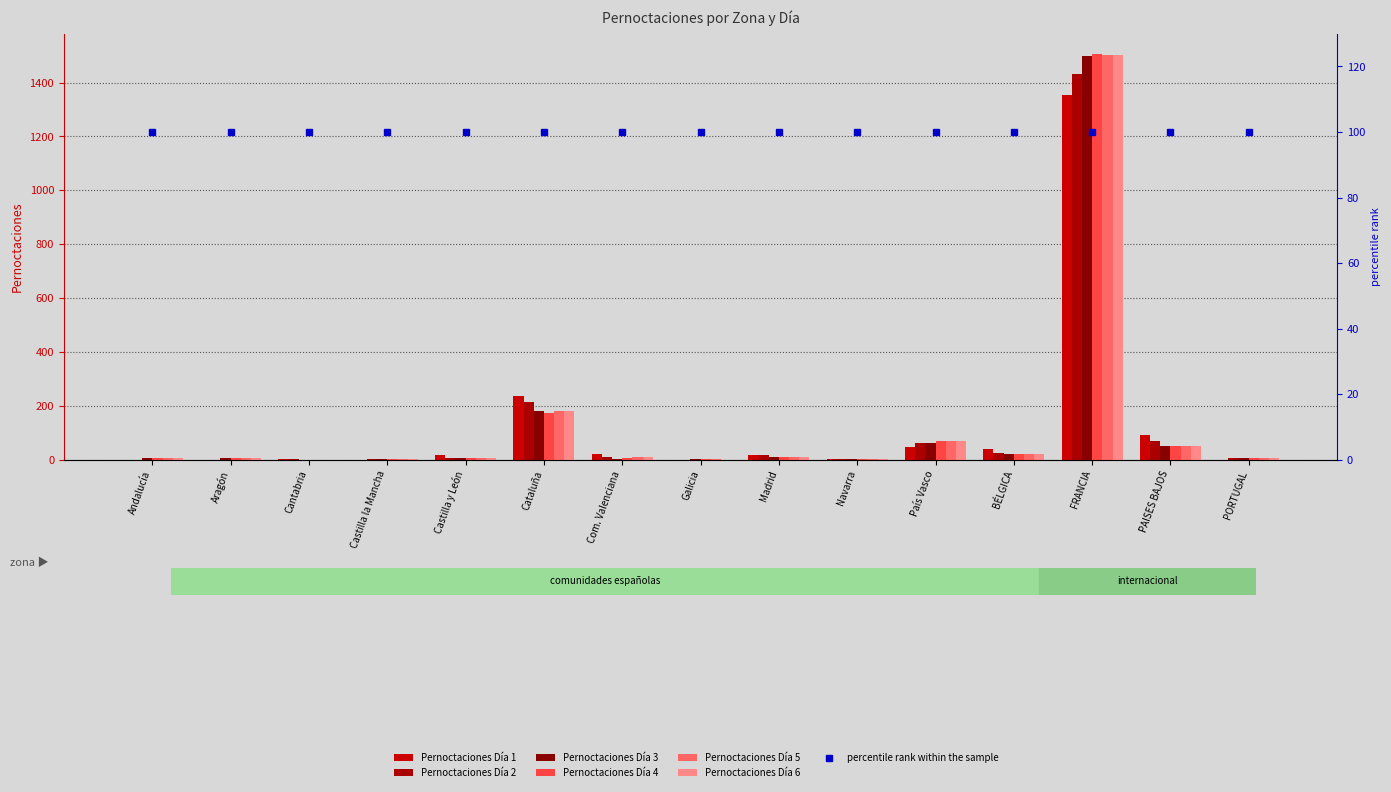

How many categories are shown in the chart?

15